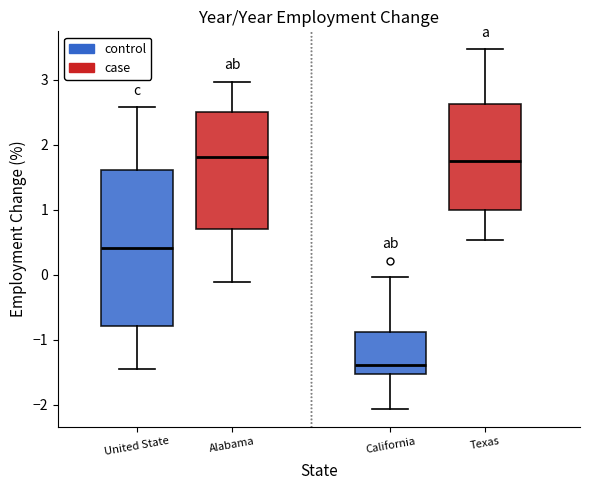

Reading left to right, transcribe this box plot: for each box, give where its median line is, the range the box spans, and where its two whiskers end, as read against the y-axis. The values are not printed on the chart, so give them approximately, as read against the axis.

United State: median 0.4, box -0.8 to 1.6, whiskers -1.5 to 2.6
Alabama: median 1.8, box 0.7 to 2.5, whiskers -0.1 to 3.0
California: median -1.4, box -1.5 to -0.9, whiskers -2.1 to 0.0
Texas: median 1.7, box 1.0 to 2.6, whiskers 0.5 to 3.5